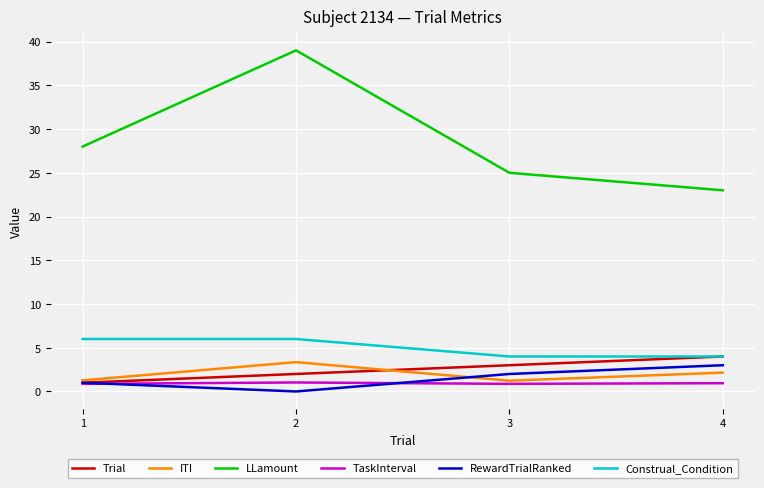

Between 1 and 2, which series saw the biggest shift?

LLamount